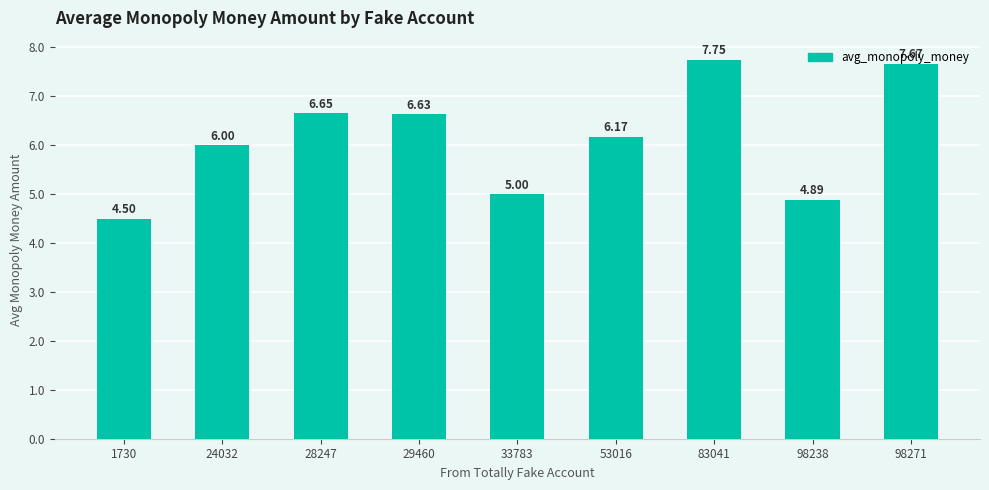

At which category does the chart reach its peak across all series?

83041